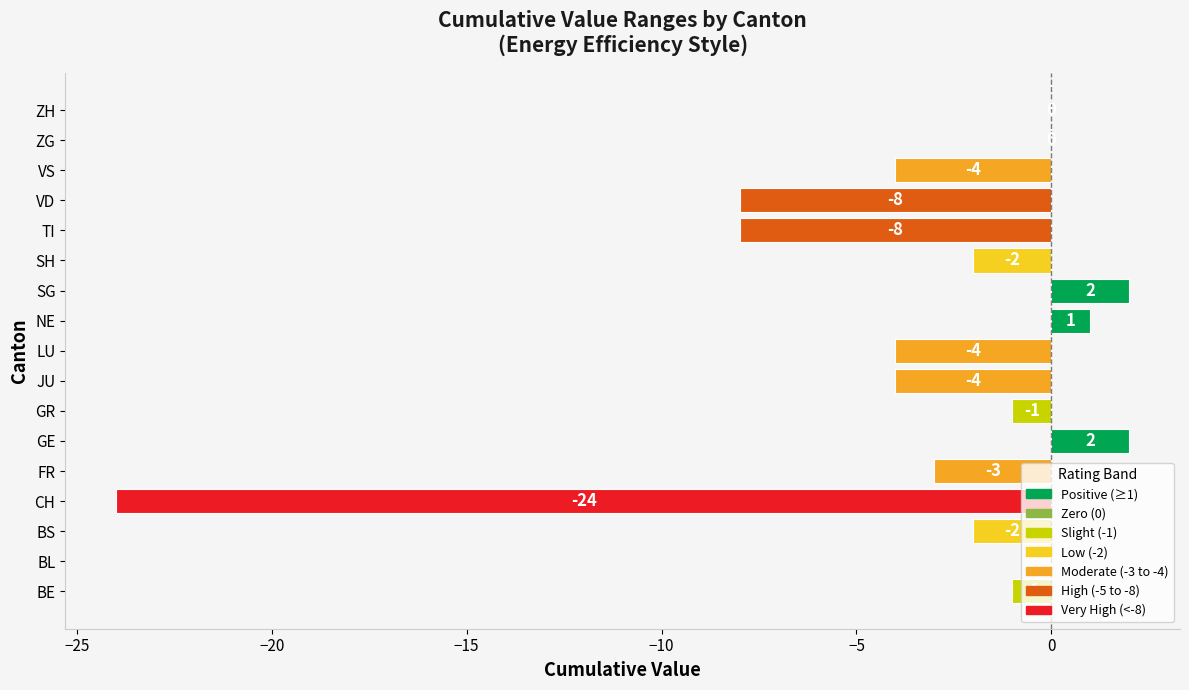

What is the change in value from BE to BL?

+1